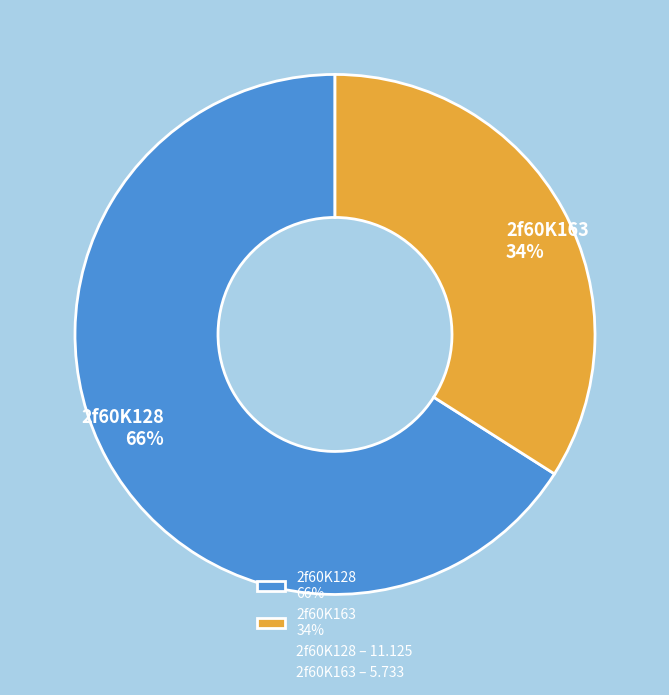

Combined, do 2f60K128 66% and 2f60K163 34% account for over 50%?

Yes